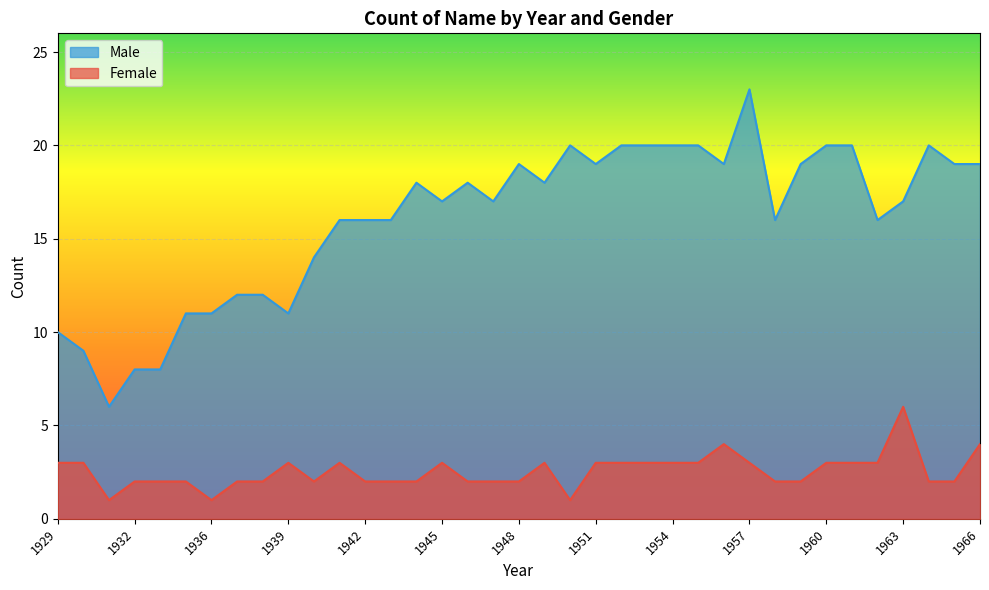

At which category is the sum across all series the highest?

1957